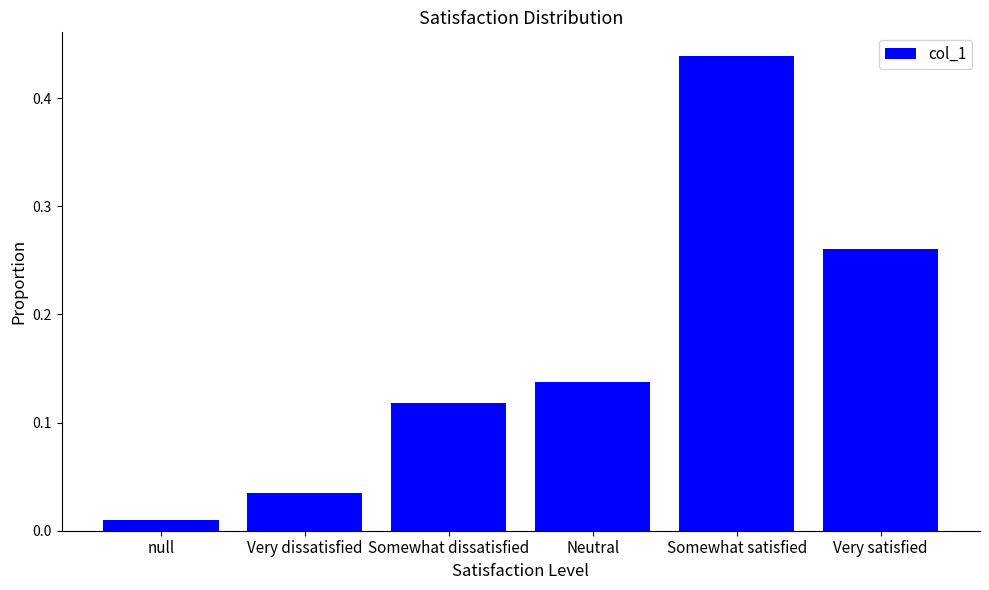

Which label corresponds to the largest value in the chart?

Somewhat satisfied